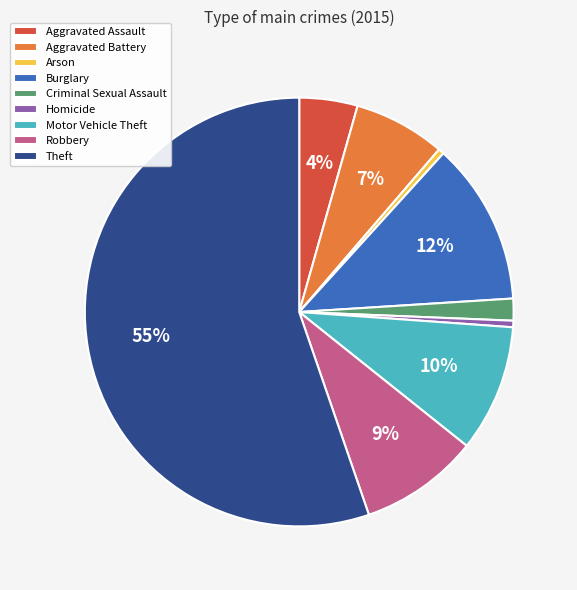

To the nearest percent, what is the average slice percentage?

11%